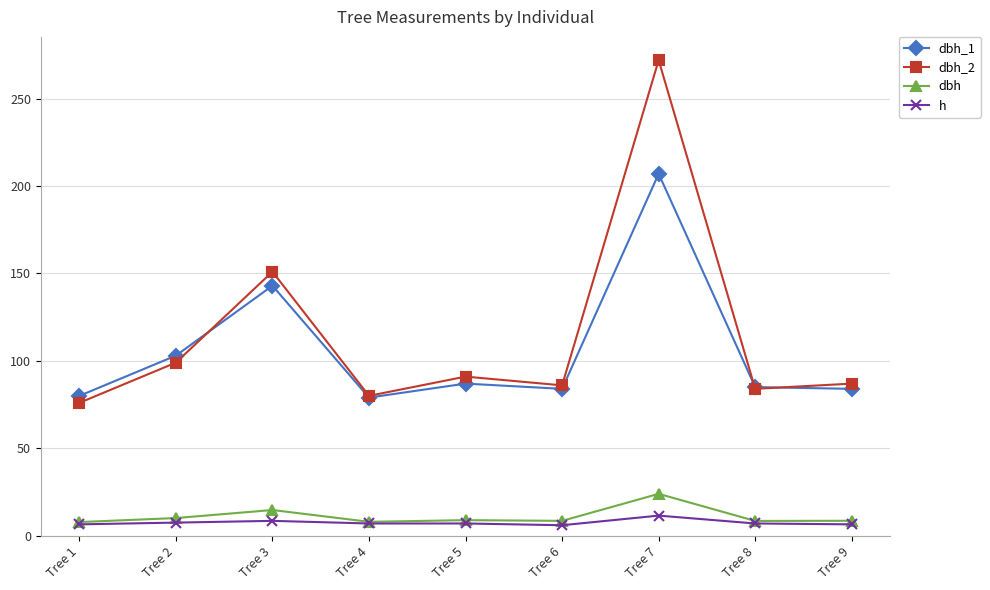

After their last crossing, which series has the higher values: dbh_1 or dbh_2?

dbh_2